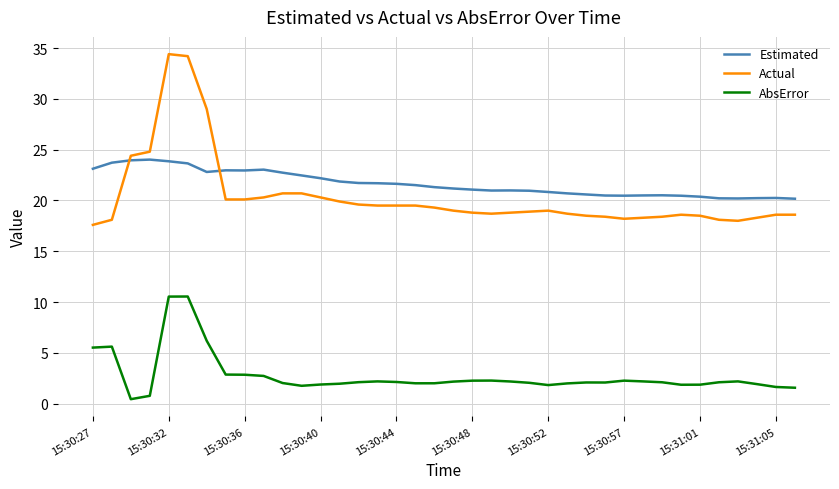

What is the difference between the maximum and minimum values in the Actual series?

16.8